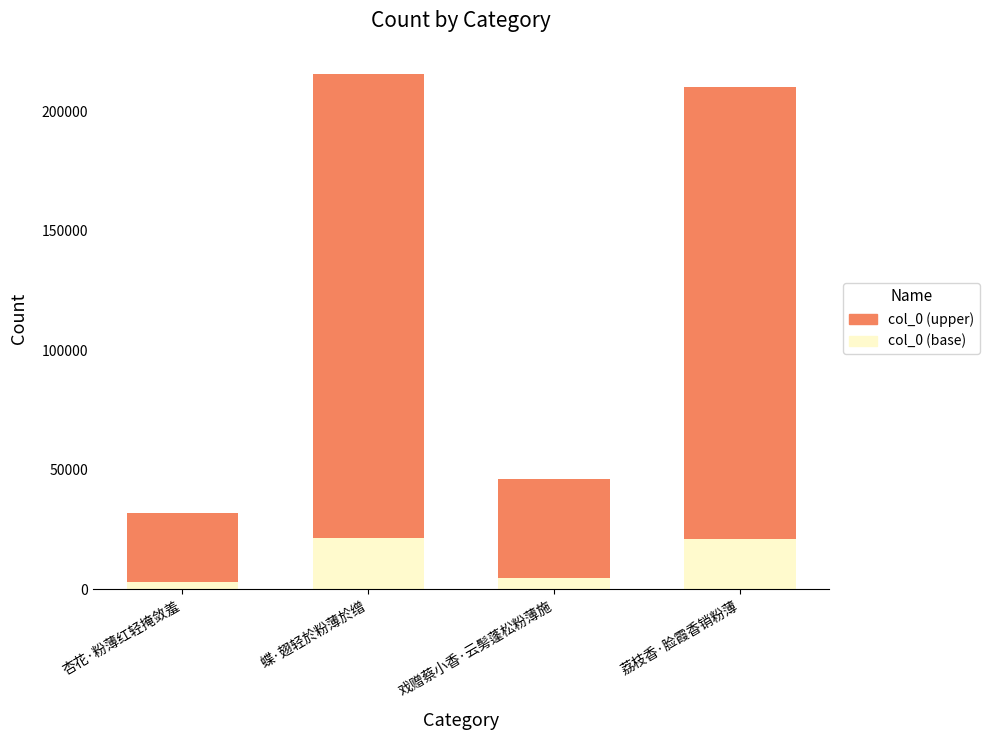

What is the total value across all series at 荔枝香·脸霞香销粉薄?

210081